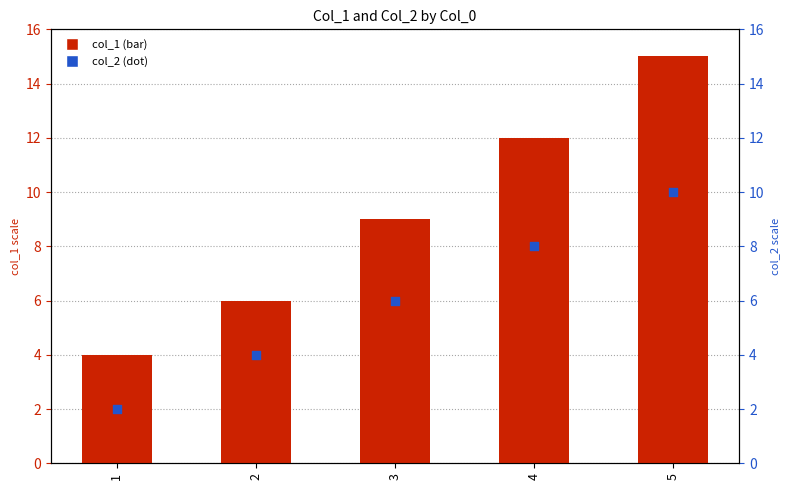

Which series reaches the maximum Y coordinate?

col_1